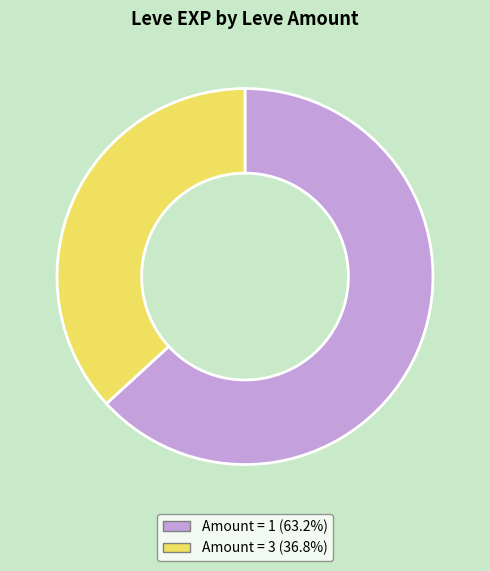

Is there a majority slice in this chart?

Yes